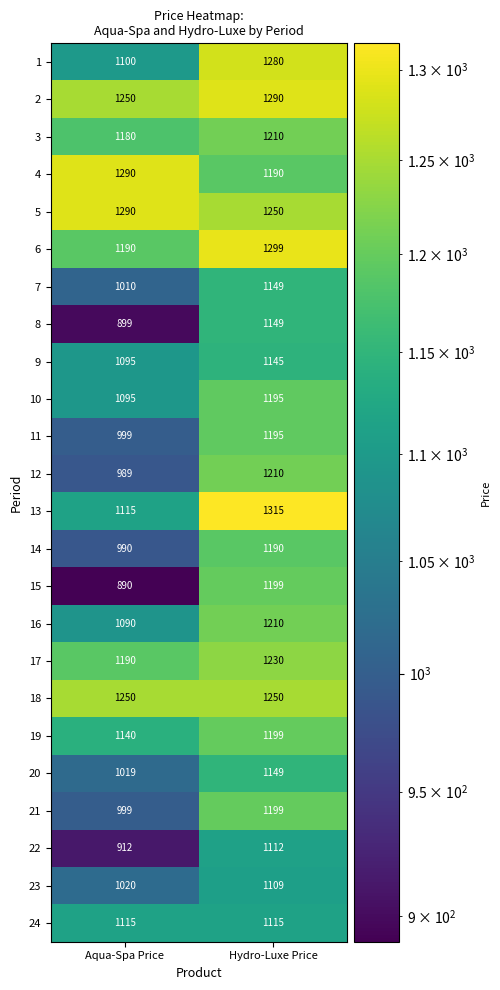

What is the total value across all series at Hydro-Luxe Price?

28839